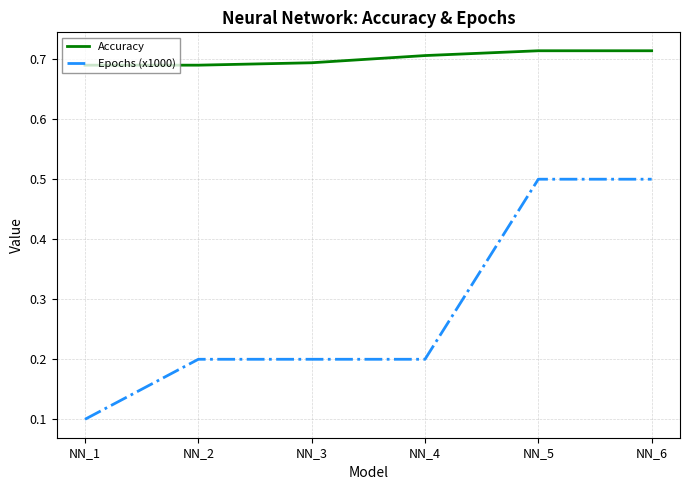

What is the spread (max minus min) of values at NN_4?

0.5